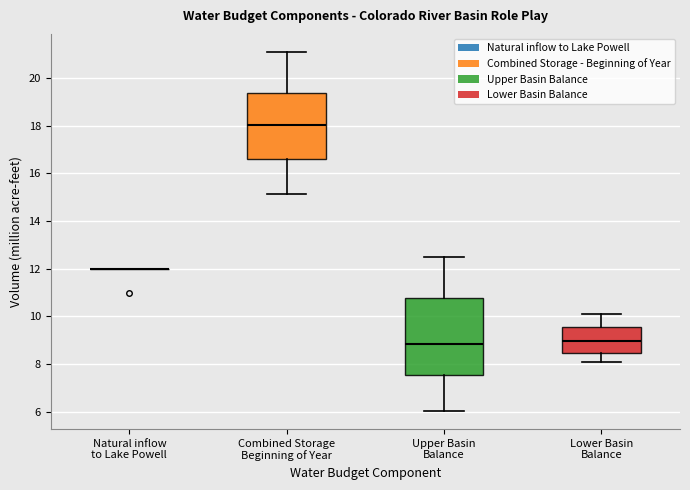

Reading left to right, transcribe this box plot: for each box, give where its median line is, the range the box spans, and where its two whiskers end, as read against the y-axis. The values are not printed on the chart, so give them approximately, as read against the axis.

Natural inflow to Lake Powell: box collapsed to a line at 12.0, whiskers 12.0 to 12.0
Combined Storage Beginning of Year: median 18.0, box 16.6 to 19.4, whiskers 15.2 to 21.2
Upper Basin Balance: median 8.8, box 7.6 to 10.8, whiskers 6.0 to 12.6
Lower Basin Balance: median 9.0, box 8.4 to 9.6, whiskers 8.0 to 10.2